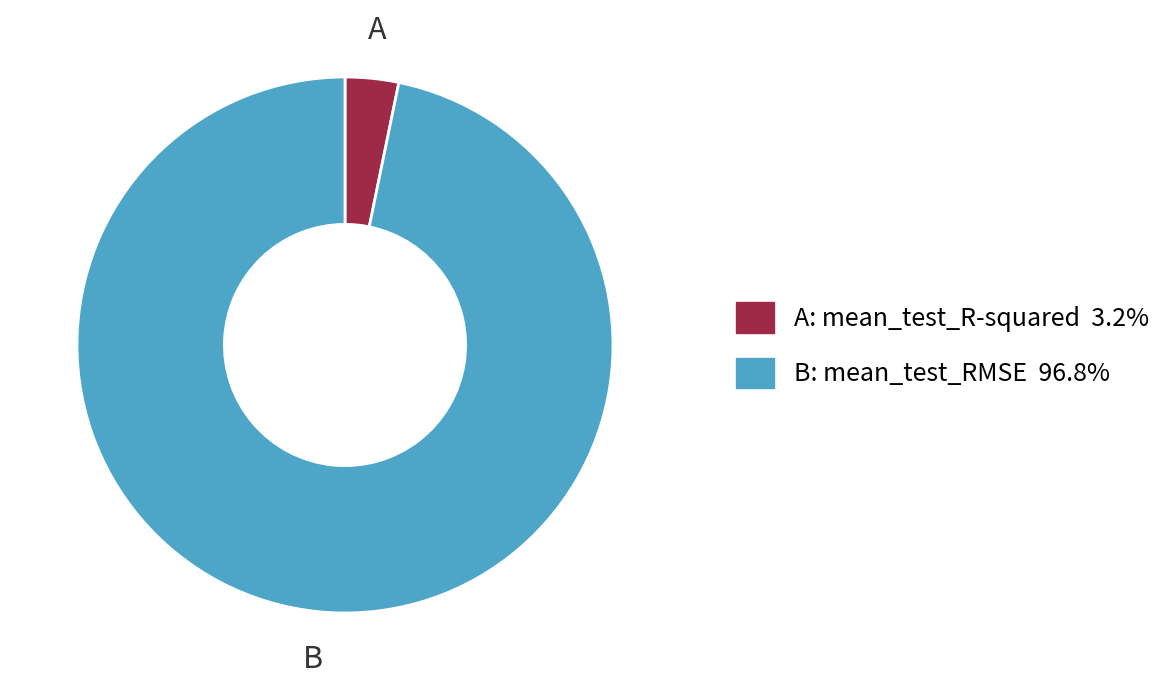

Does any single category account for the majority?

Yes